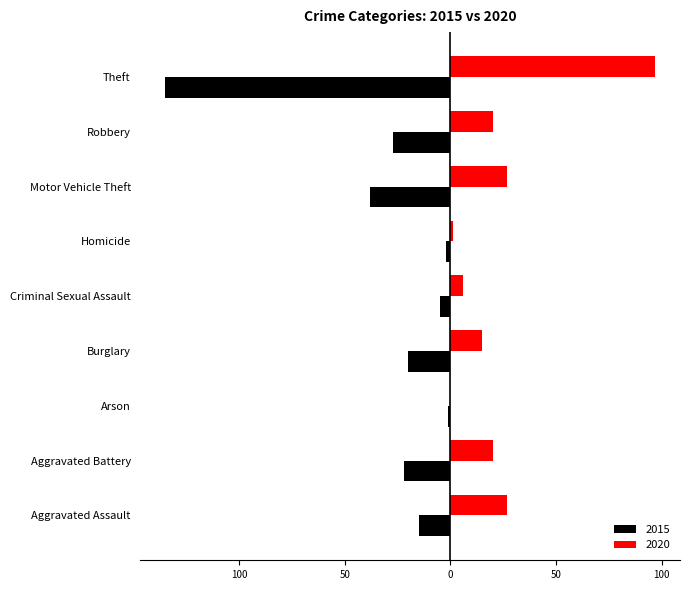

What is the label of the 2nd bar from the left?

Aggravated Battery